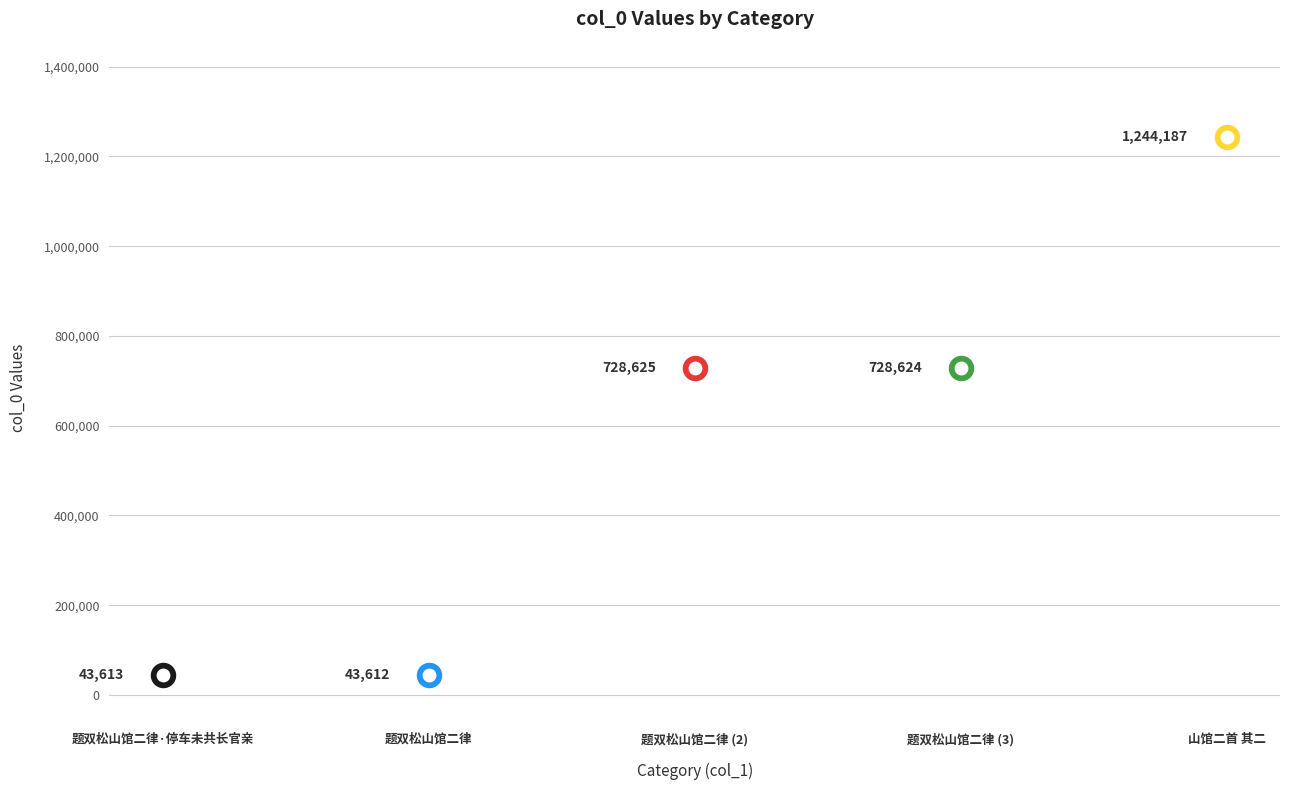

Between 题双松山馆二律·停车未共长官亲 and 题双松山馆二律, which is larger?

题双松山馆二律·停车未共长官亲